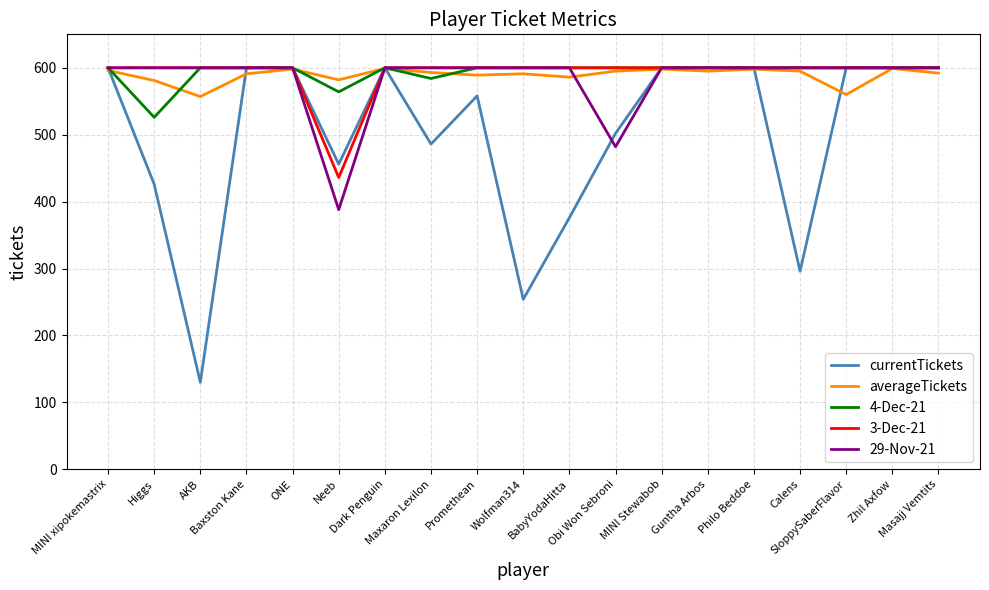

Which series has the widest spread of values?

currentTickets